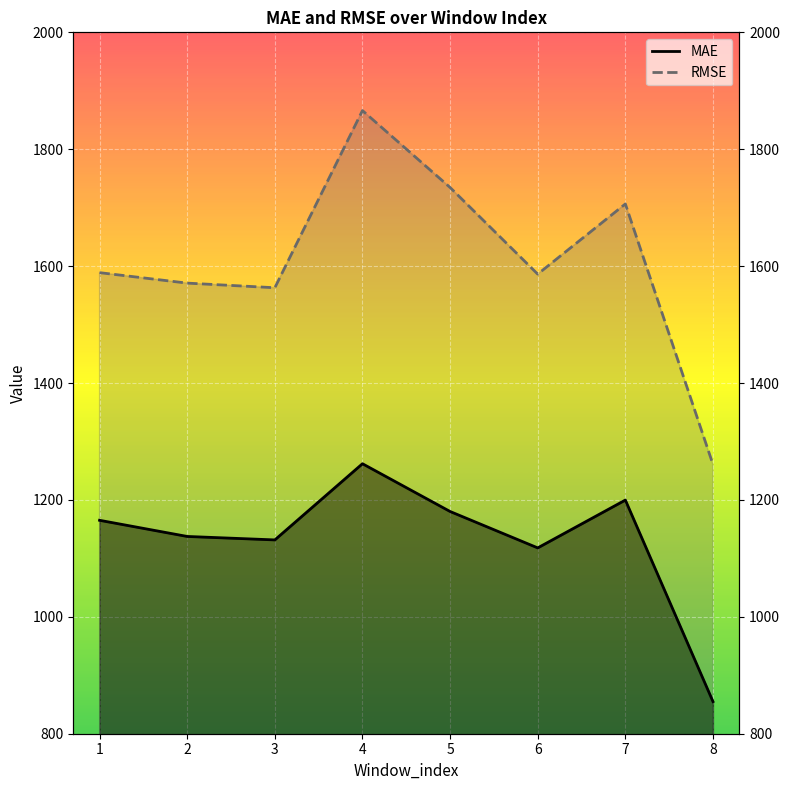

At how many categories does at least one series exceed 1567?

6